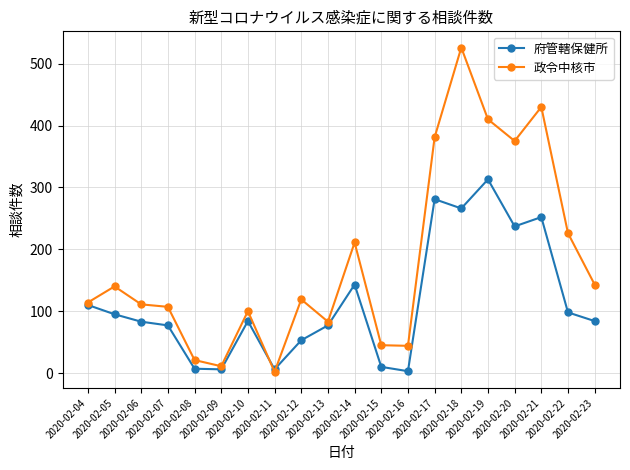

List the series in order of their peak value, lowest first.

府管轄保健所, 政令中核市